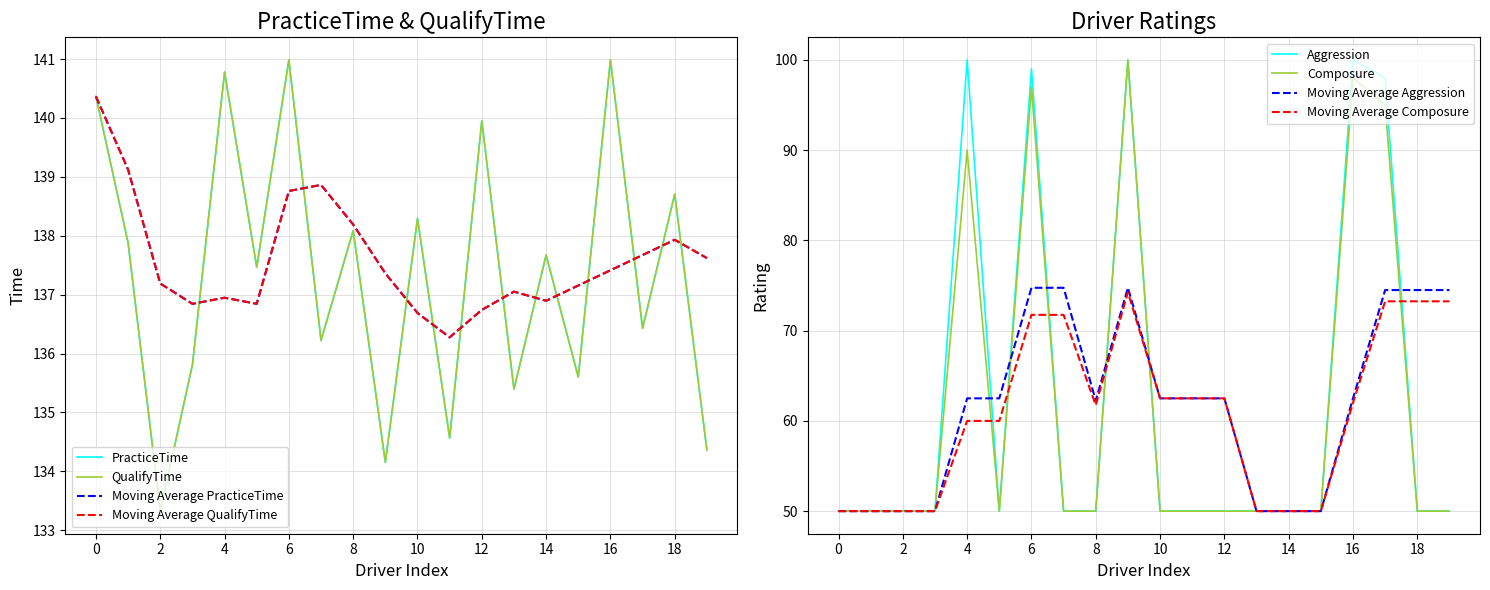

The value of Moving Average Composure at 14 is 83.9. True or false?

False